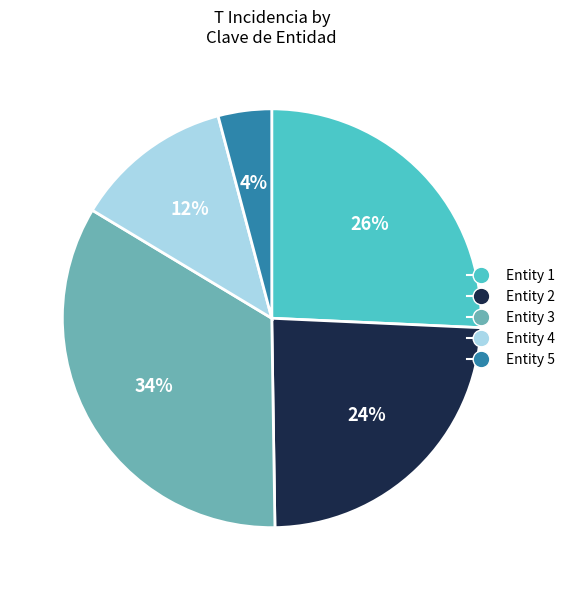

Is there a majority slice in this chart?

No